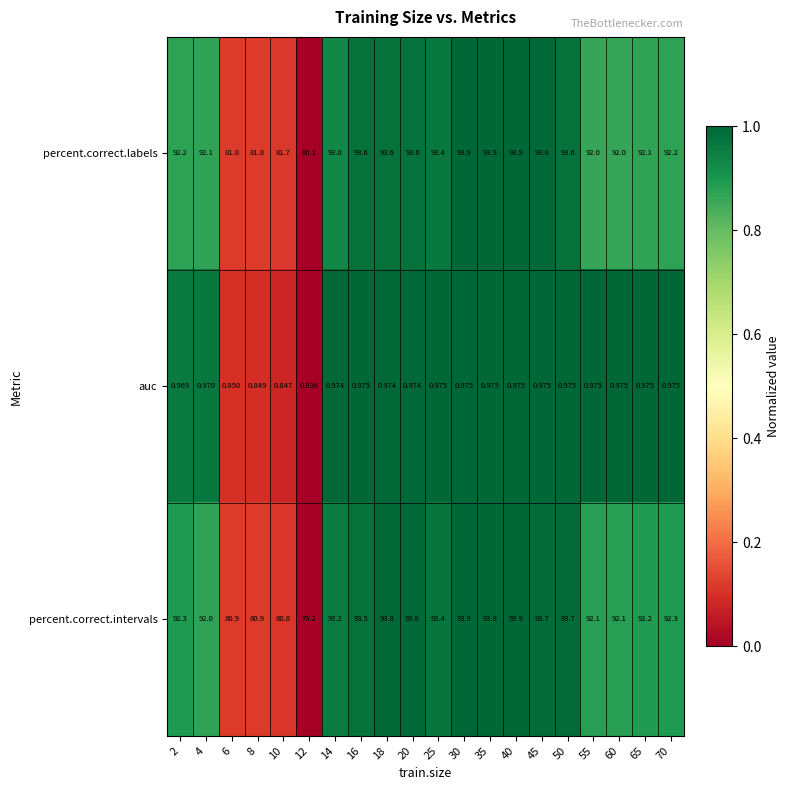

At how many categories does at least one series exceed 0?

20